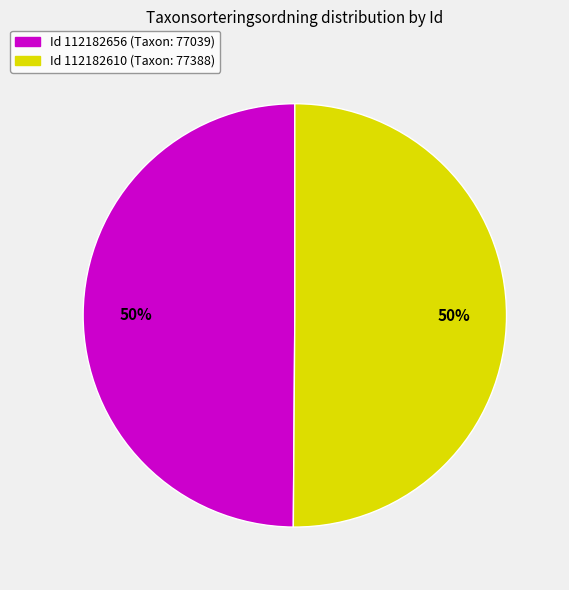

To the nearest percent, what is the average slice percentage?

50%